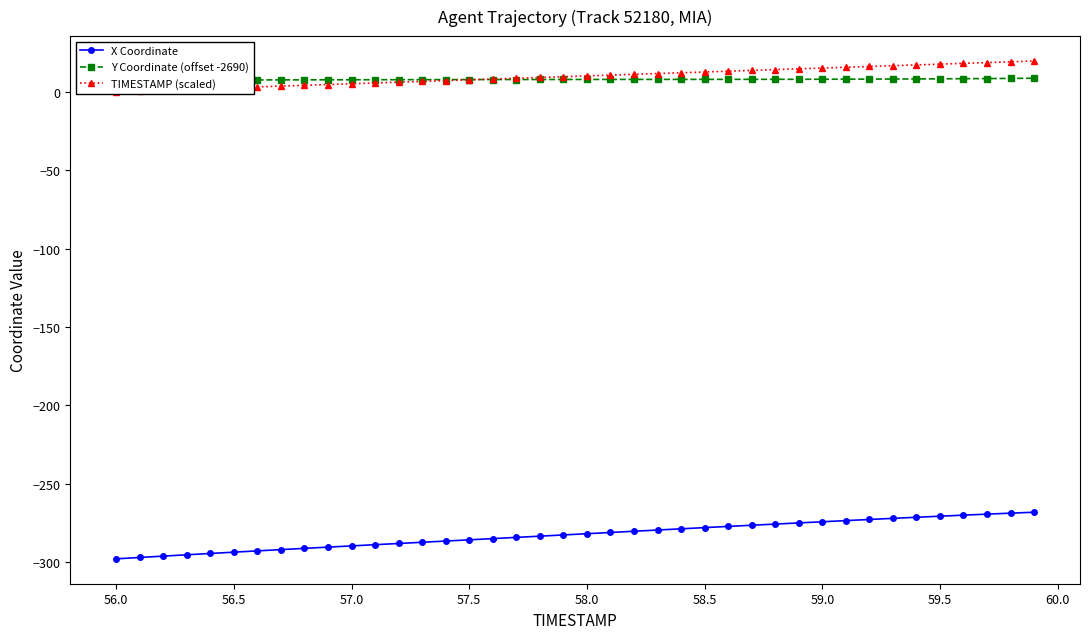

The X Coordinate series shows -171.6 at 56.0. True or false?

False